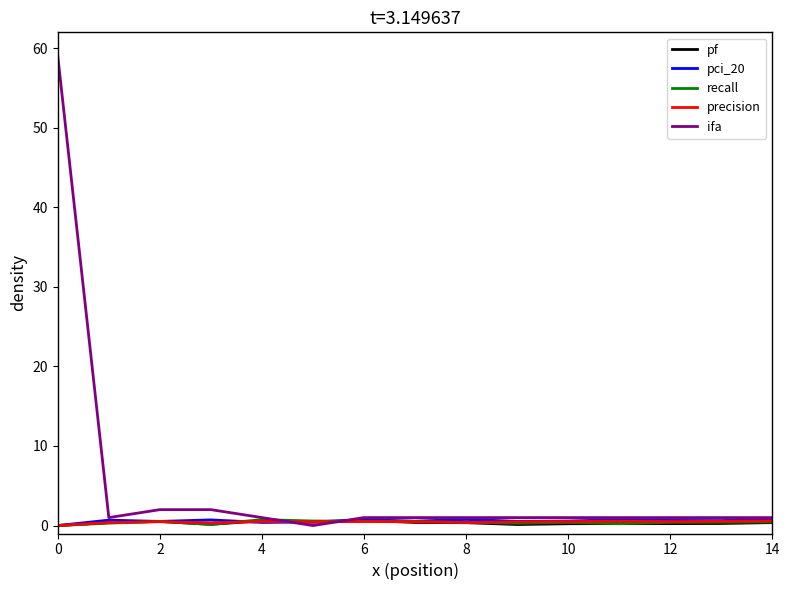

Which series has the largest total across all categories?

ifa